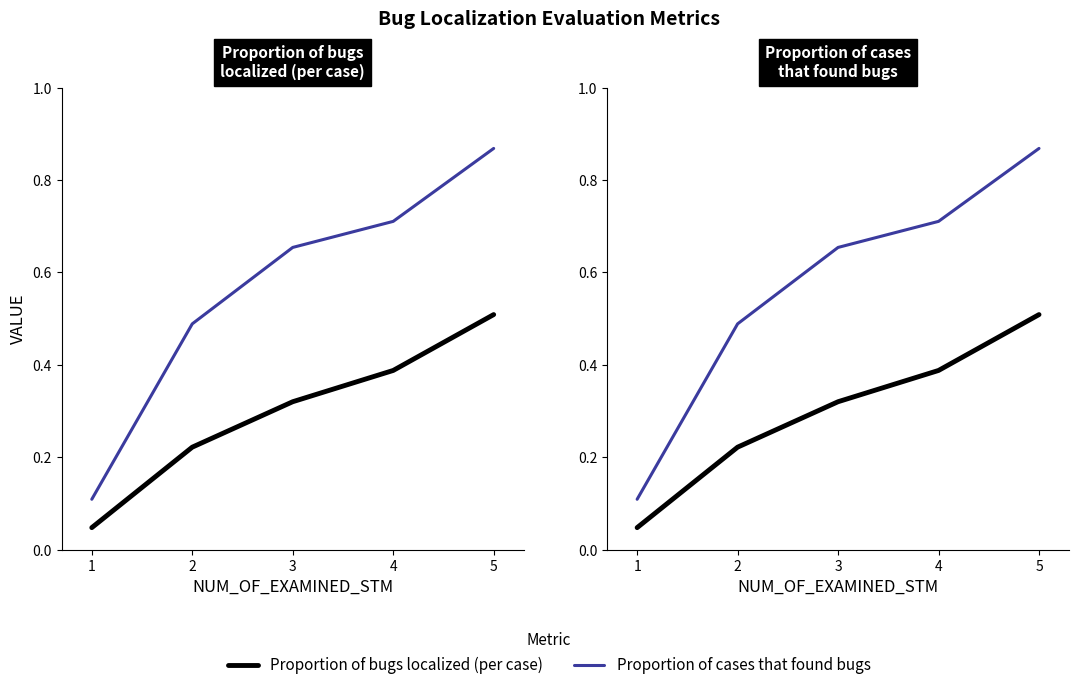

True or false: Proportion of bugs localized (per case) has more than 1 points higher than both neighbors.

False